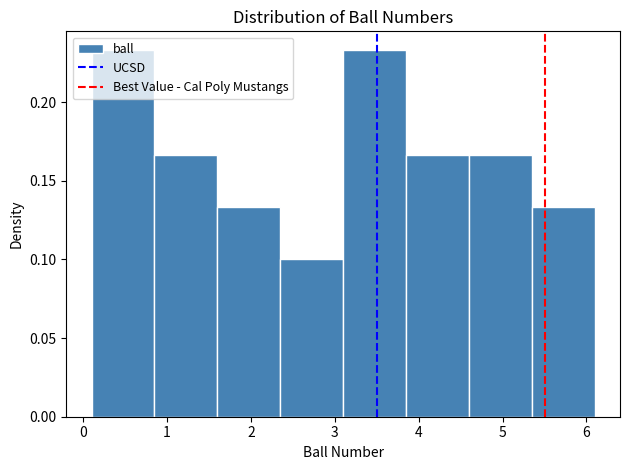

Reading left to right, list every bar in this chart as the range it spans on the x-axis followed by its height. Neither the bar edges nor the heights are printed on the chart, so give them approximately, as read against the axes.

0.10 to 0.85: 0.235
0.85 to 1.60: 0.165
1.60 to 2.35: 0.135
2.35 to 3.10: 0.100
3.10 to 3.85: 0.235
3.85 to 4.60: 0.165
4.60 to 5.35: 0.165
5.35 to 6.10: 0.135